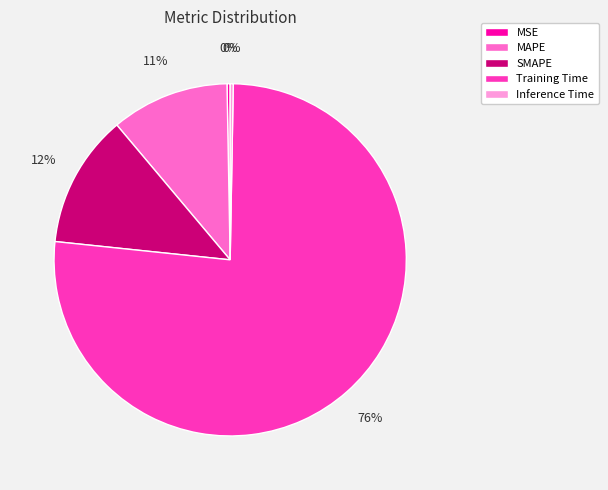

Is there any slice that represents more than half of the pie?

Yes